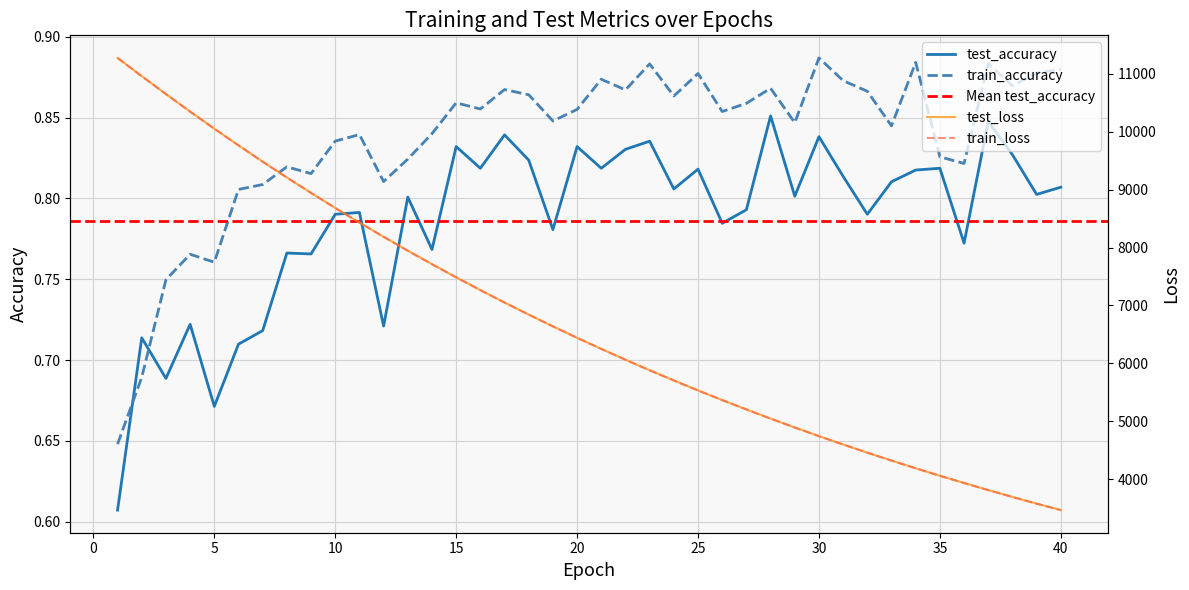

What is the highest value of the train_accuracy series?

0.9